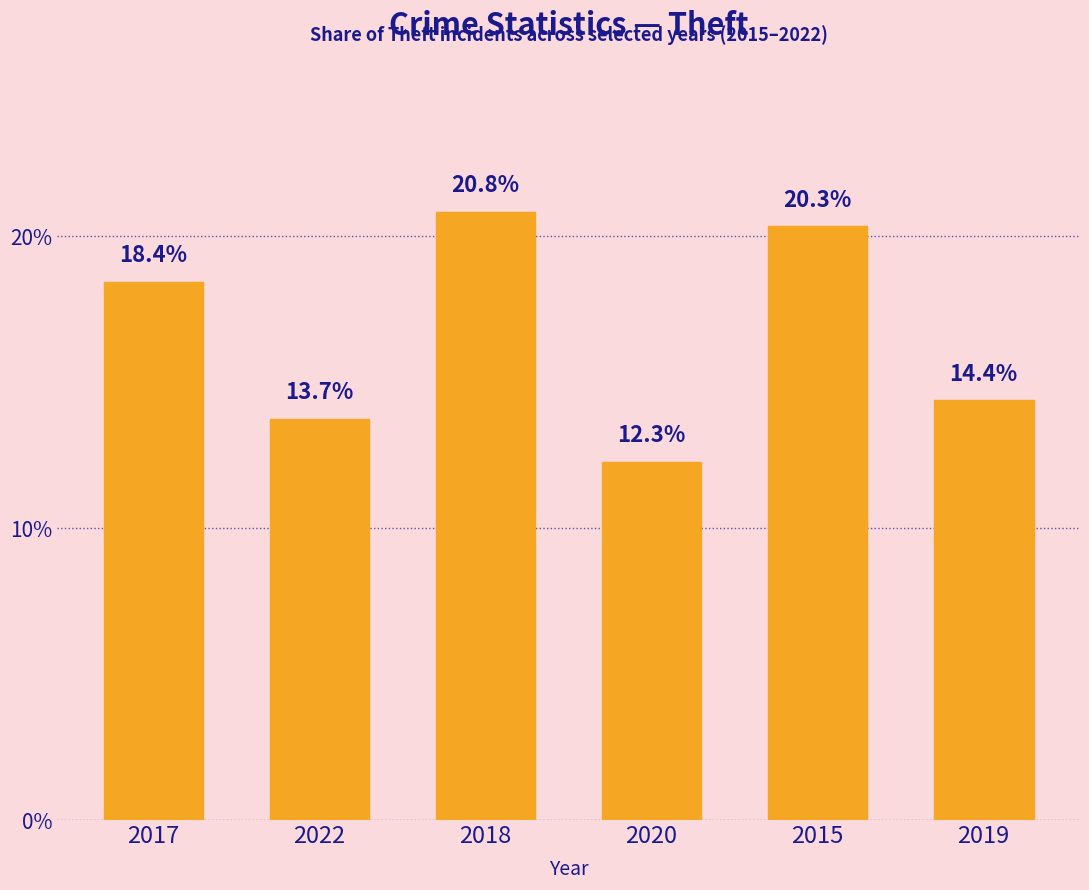

The chart shows a value of 14.4 at 2019. True or false?

True